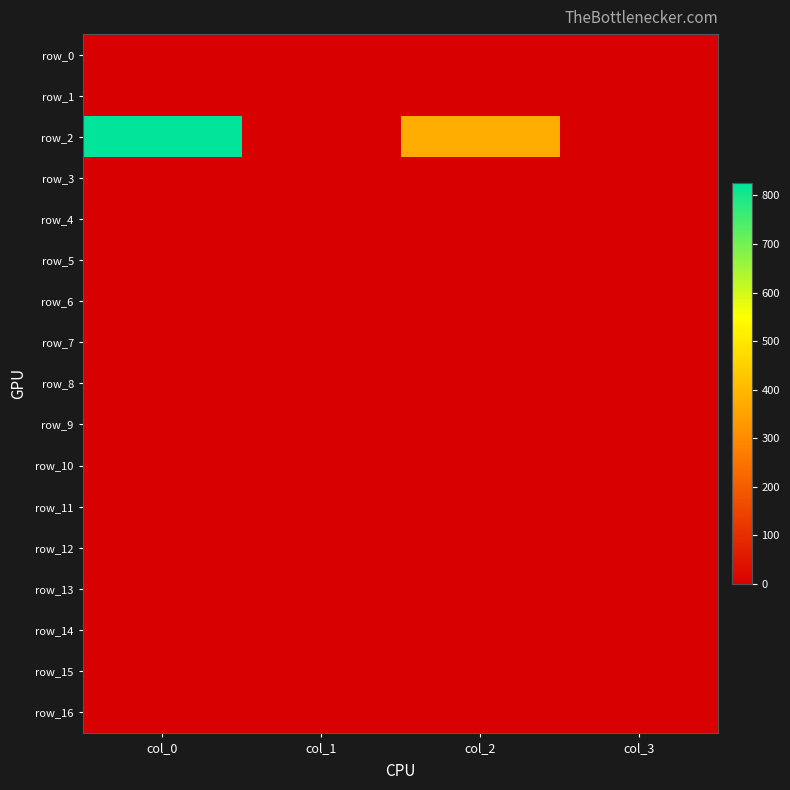

At col_3, list the series in order from largest to smallest.

row_0, row_1, row_2, row_3, row_4, row_5, row_6, row_7, row_8, row_9, row_10, row_11, row_12, row_13, row_14, row_15, row_16